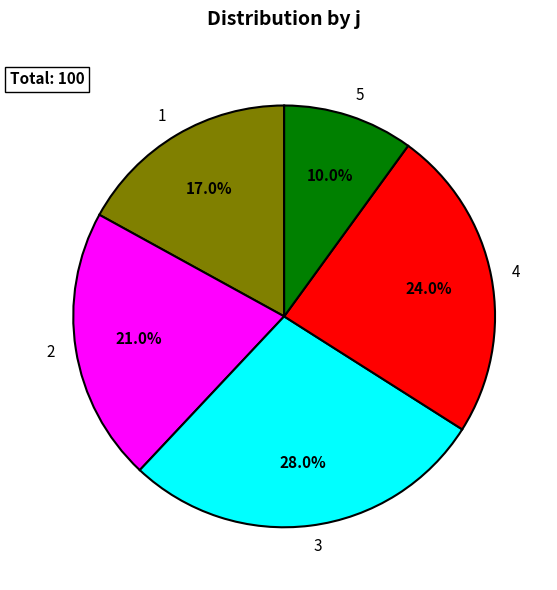

Which slice is the smallest?

5